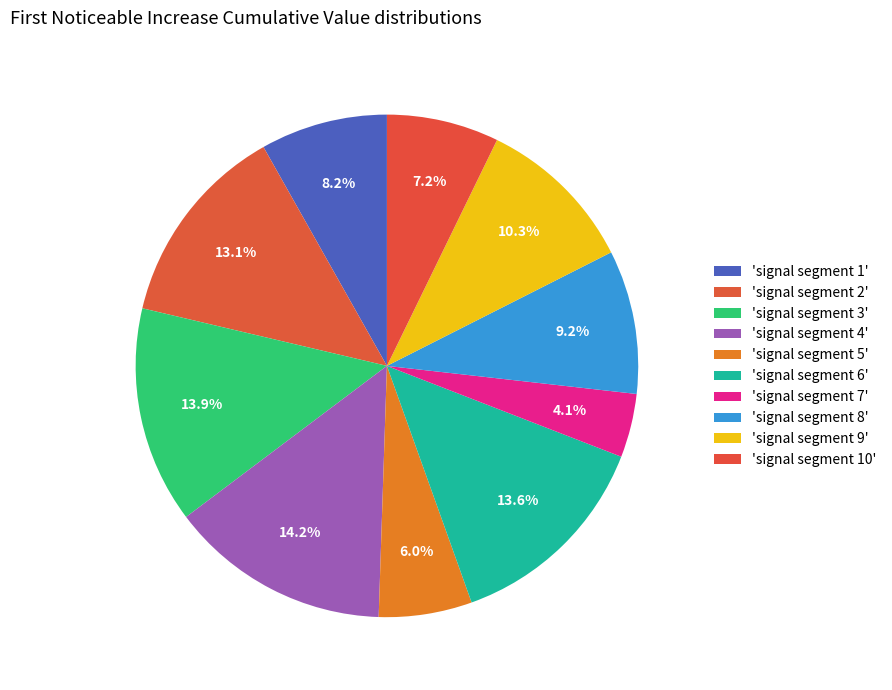

Which slice is the smallest?

signal segment 7